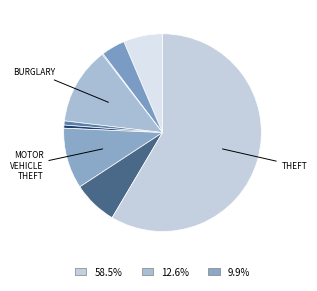

To the nearest percent, what is the average slice percentage?

10%